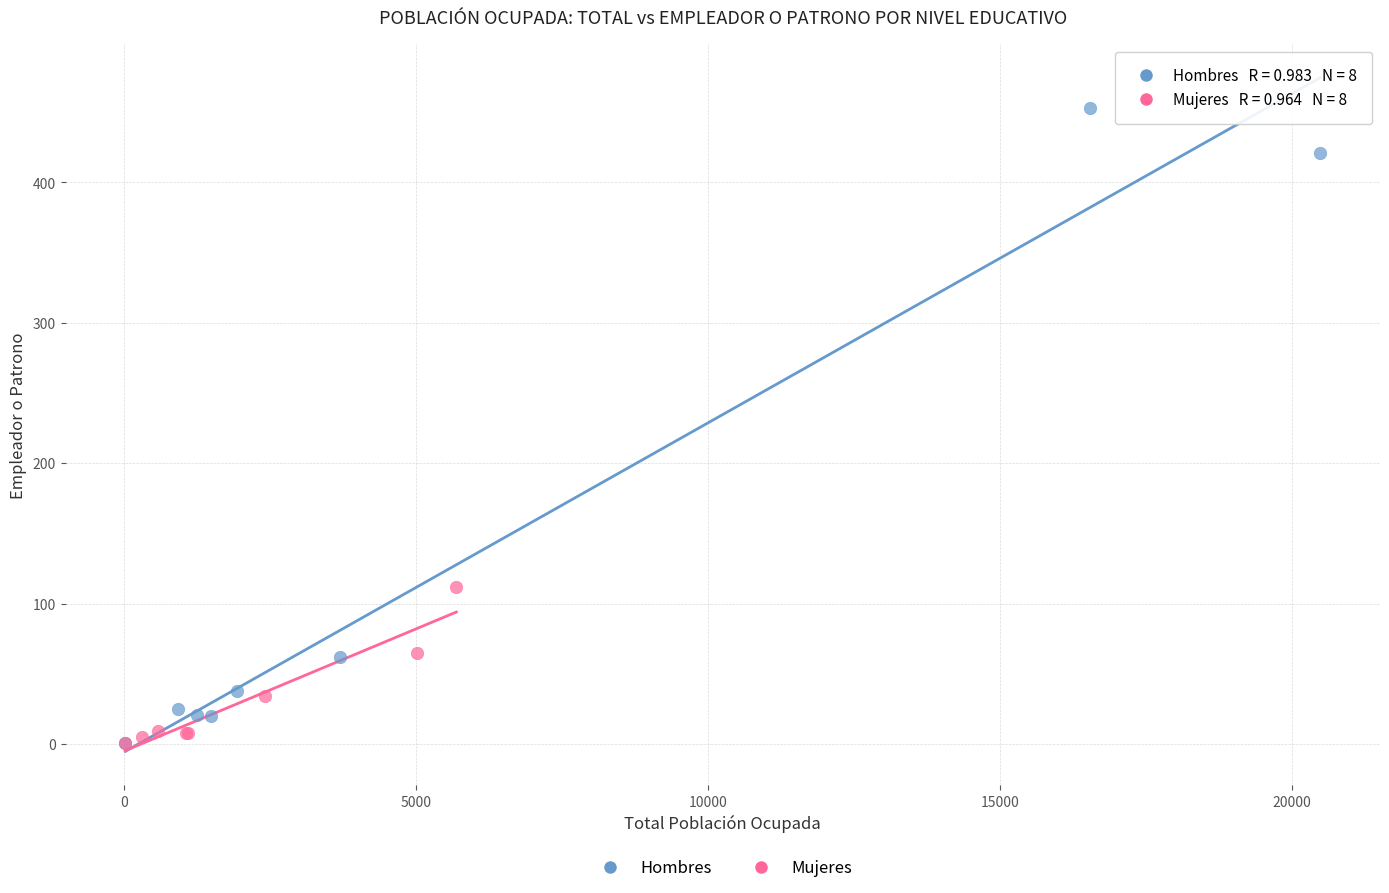

Which series reaches the maximum Y coordinate?

Hombres